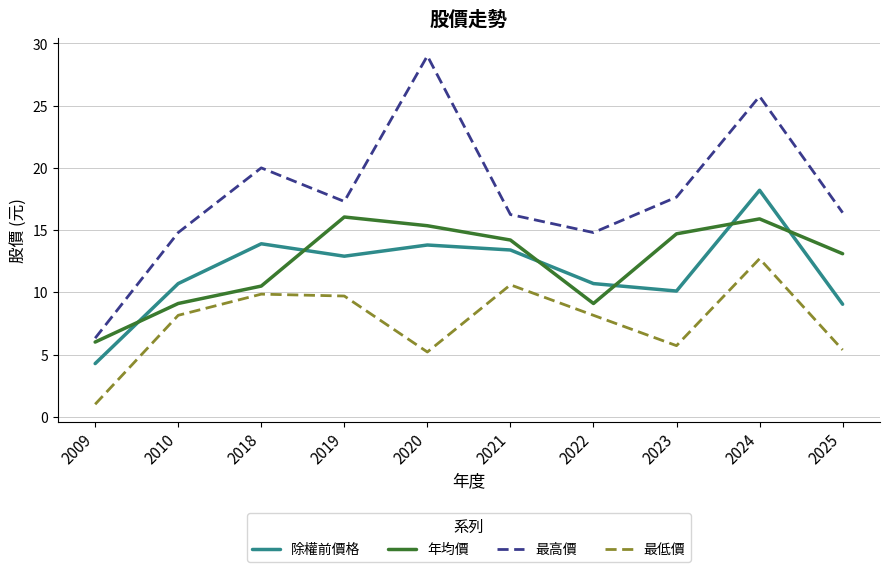

What is the total value across all series at 2010?

42.8